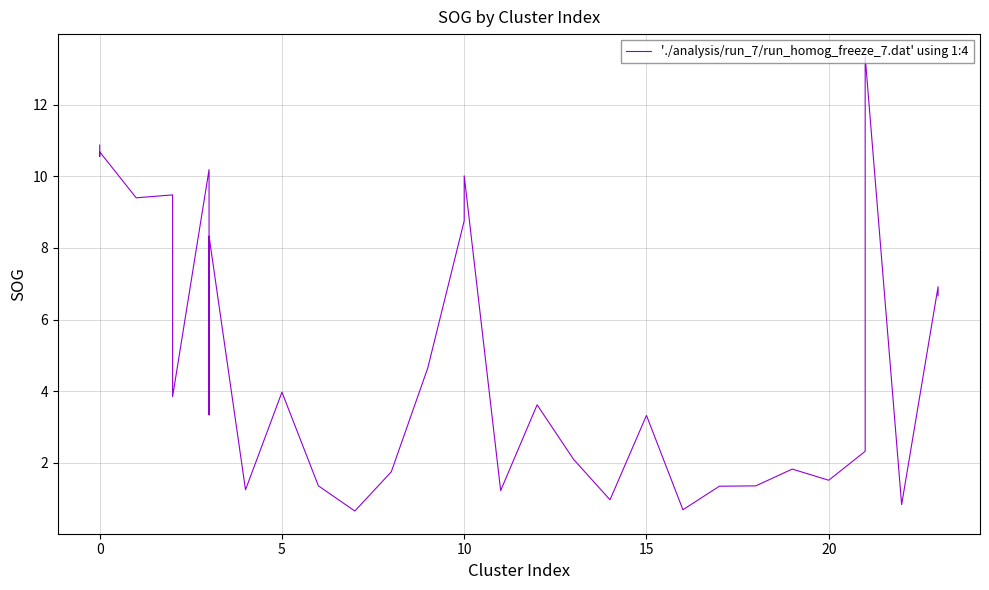

How many lines are shown in the chart?

1